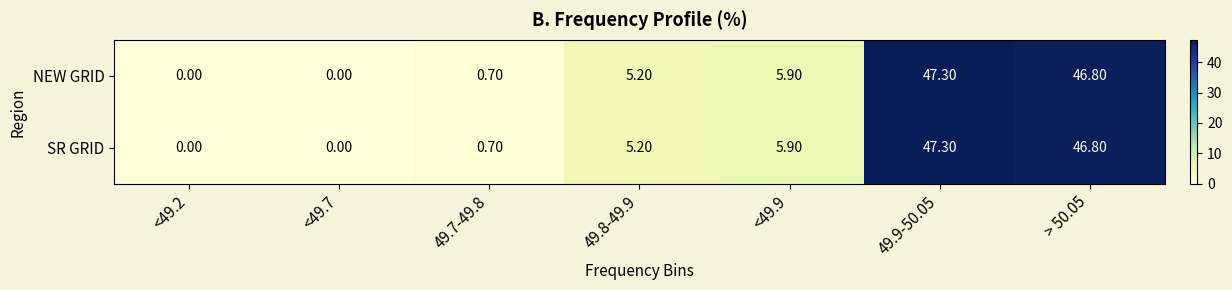

What is the sum of the SR GRID values at <49.9 and 49.8-49.9?

11.1